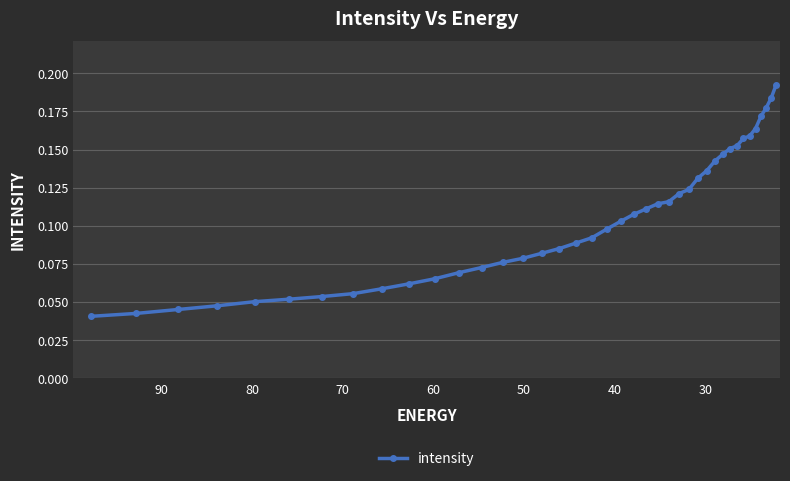

True or false: the data has more than 2 interior local peaks.

False